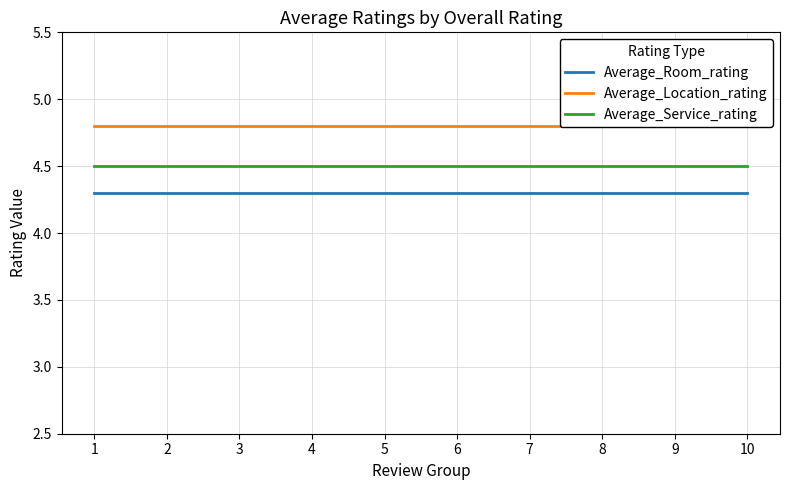

True or false: Average_Room_rating and Average_Service_rating cross at least once.

False